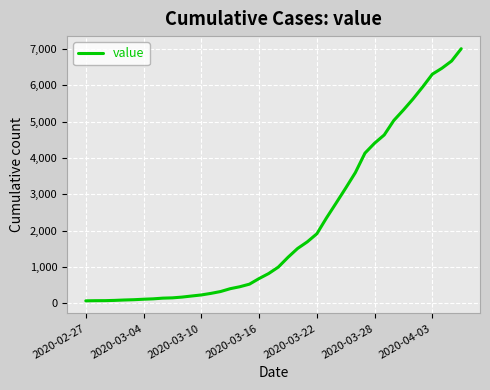

What is the difference between the second highest and second lowest values?

6598